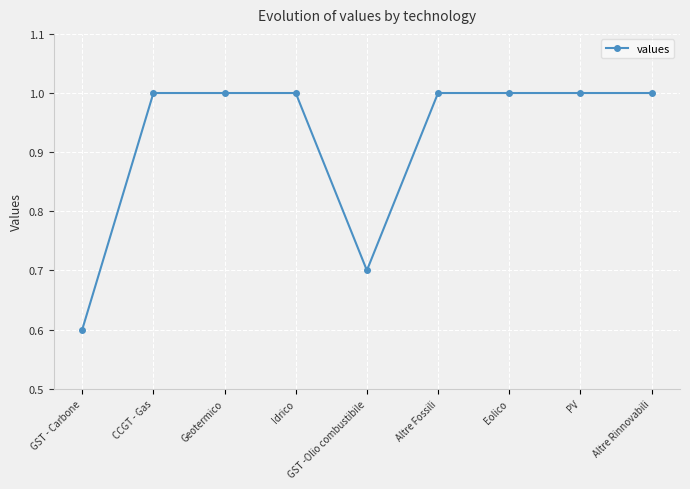

What is the greatest value displayed?

1.0